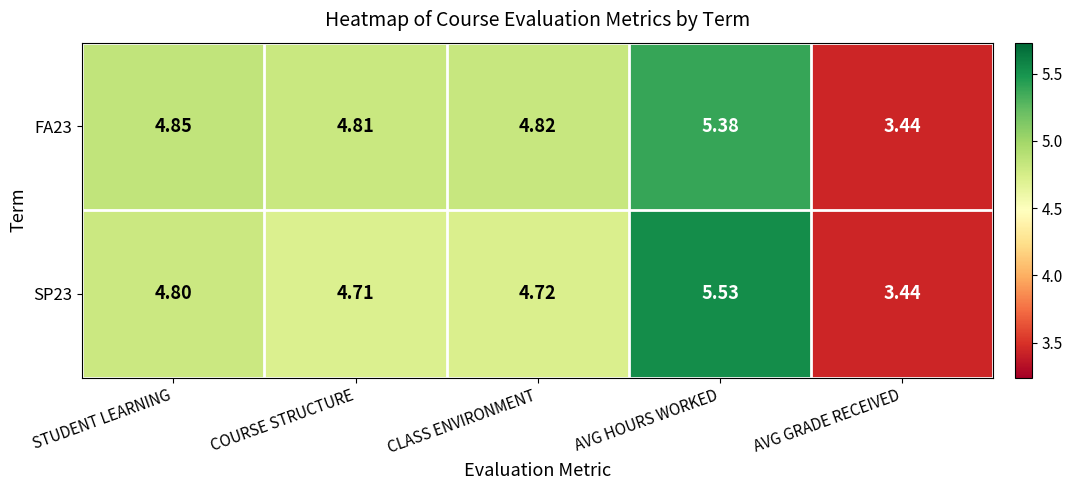

At which label does SP23 reach its minimum?

AVG GRADE RECEIVED